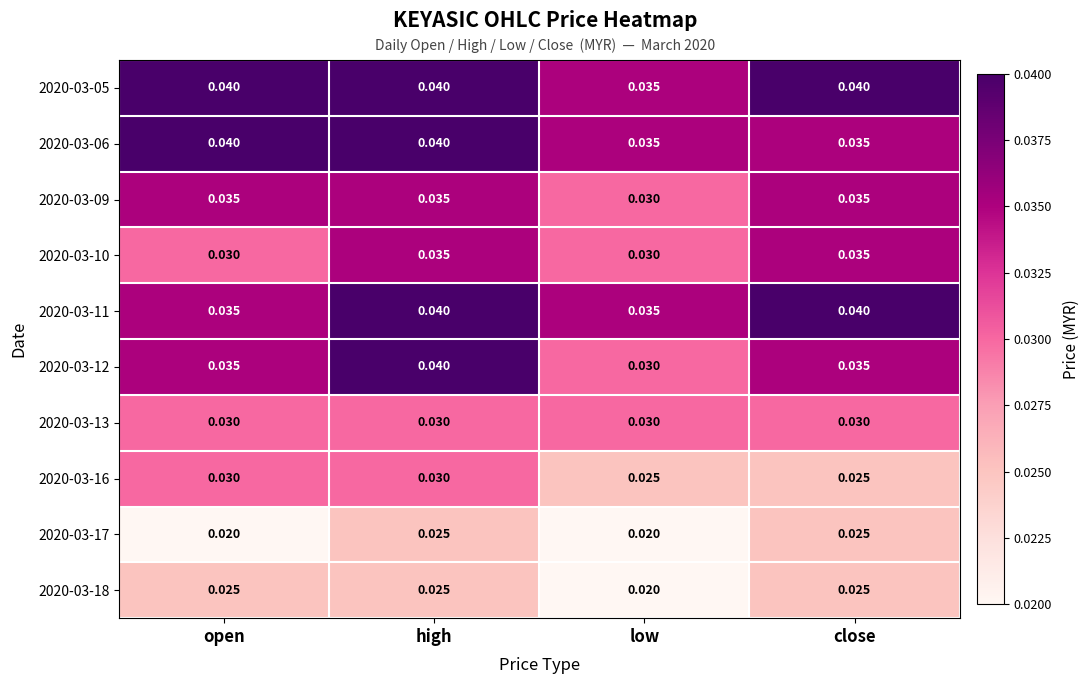

At how many categories does at least one series exceed 0?

4